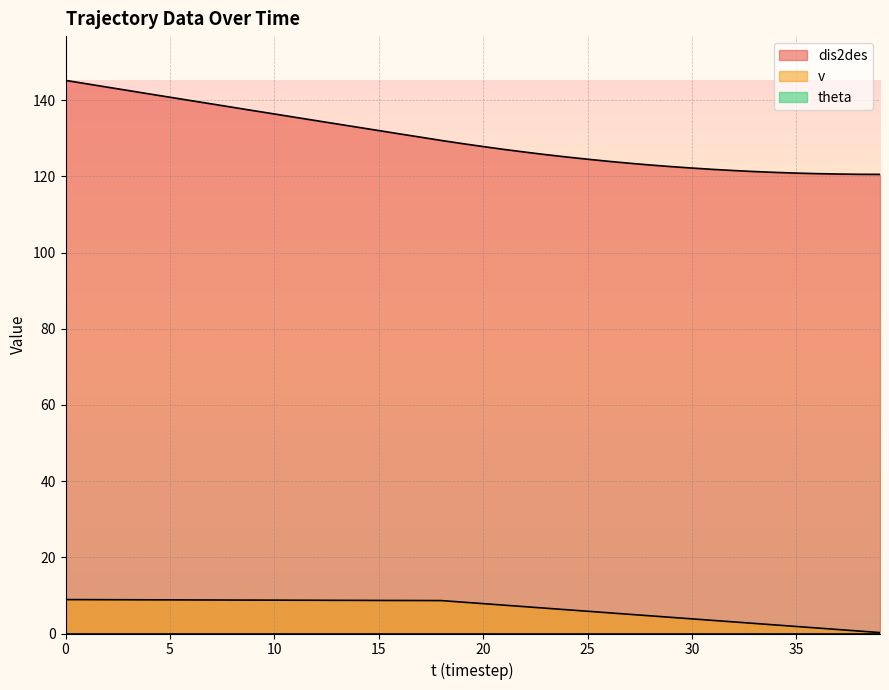

Which series changed the most between 5 and 38?

dis2des